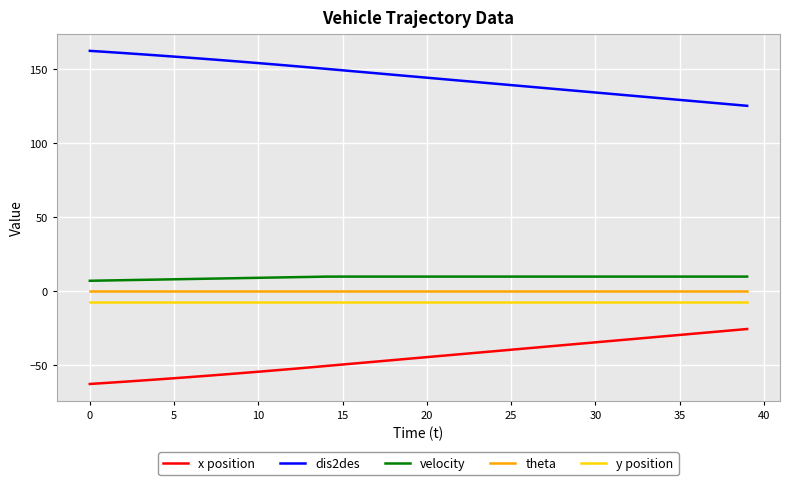

True or false: y position and velocity cross at least once.

False